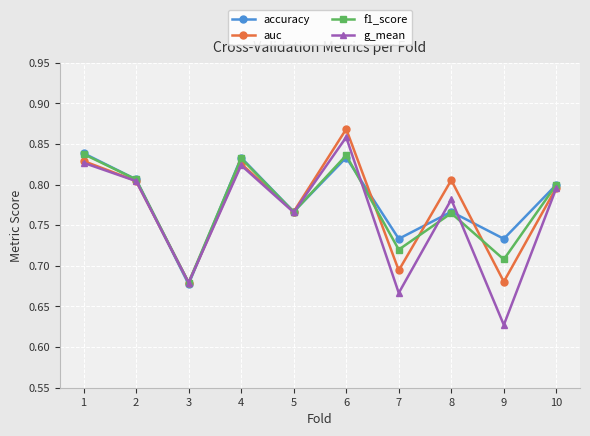

At which category does f1_score reach its first local valley?

3